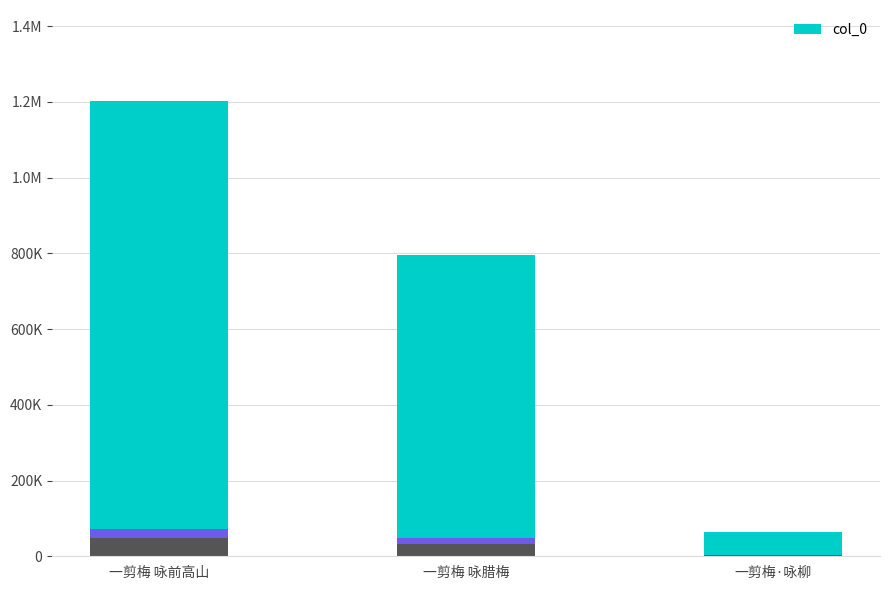

The value at 一剪梅 咏前高山 is 1915658.1. True or false?

False